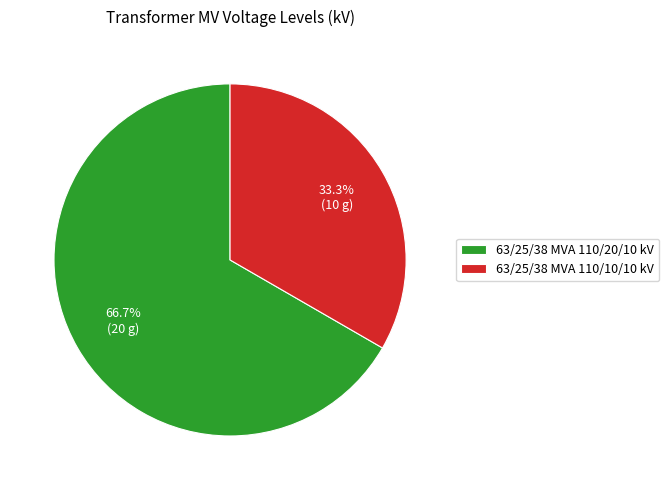

The 63/25/38 MVA 110/10/10 kV slice represents 33% of the pie. True or false?

True